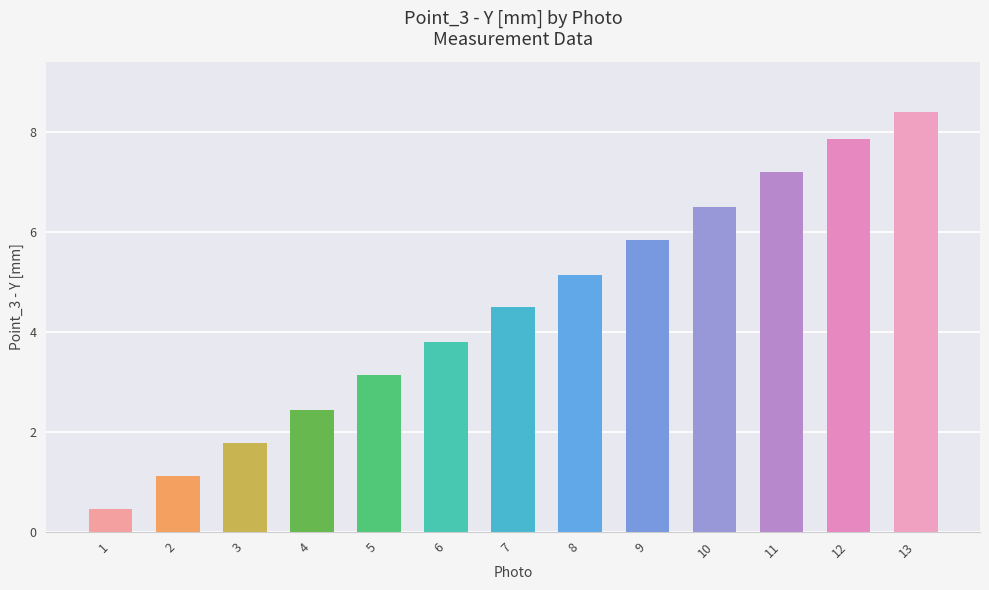

Reading left to right, list all the values displayed in this chart.

1=0.5	2=1.1	3=1.8	4=2.4	5=3.1	6=3.8	7=4.5	8=5.2	9=5.9	10=6.5	11=7.2	12=7.9	13=8.4